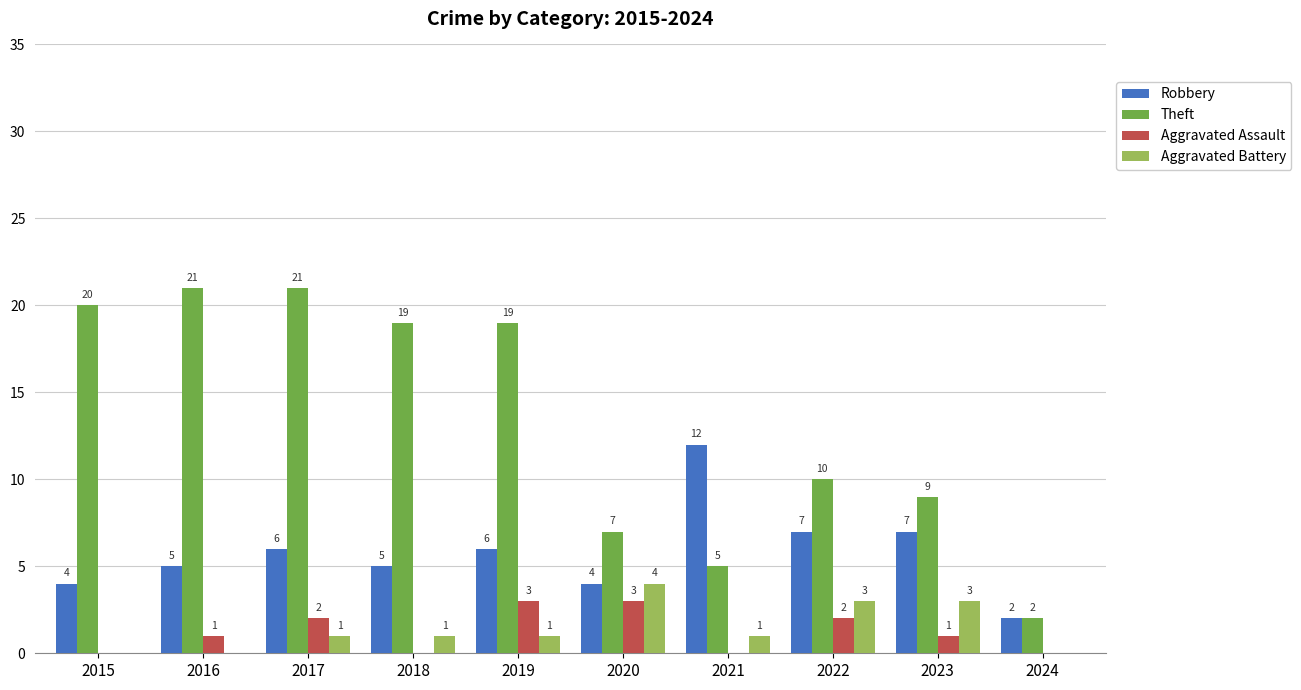

How many positive values does the Aggravated Battery series have?

7